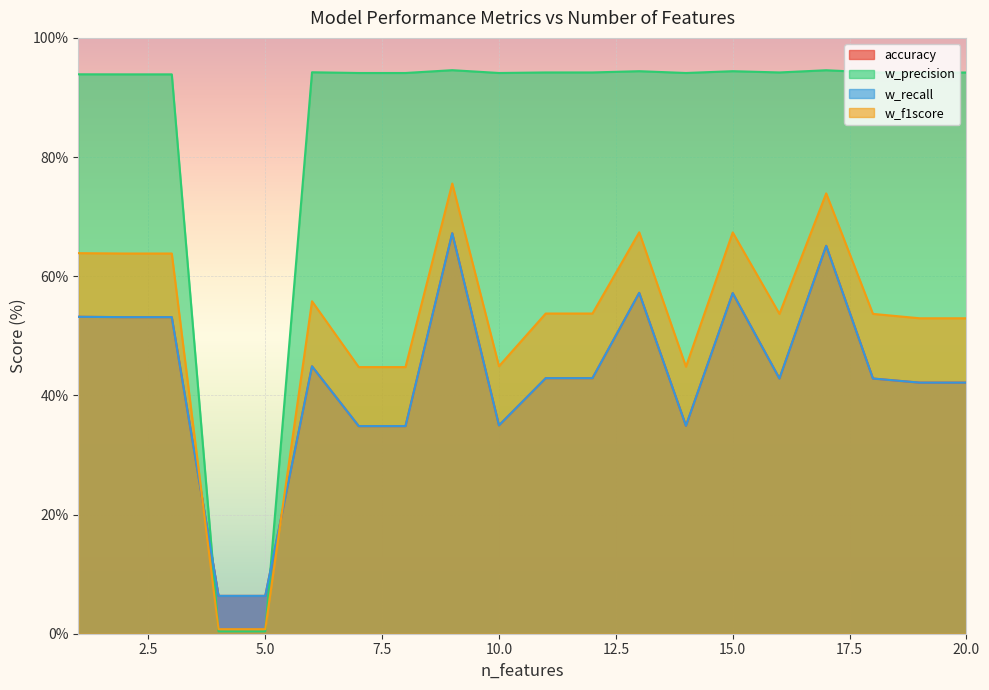

How many distinct data groups are displayed?

4